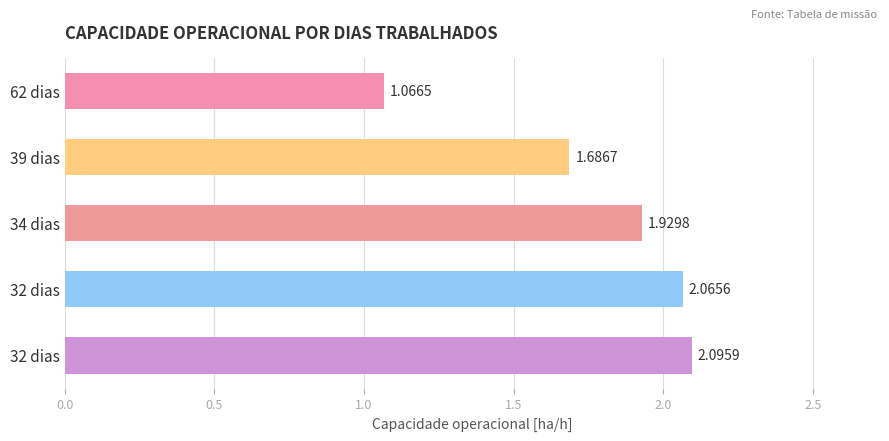

What is the average value?

1.8